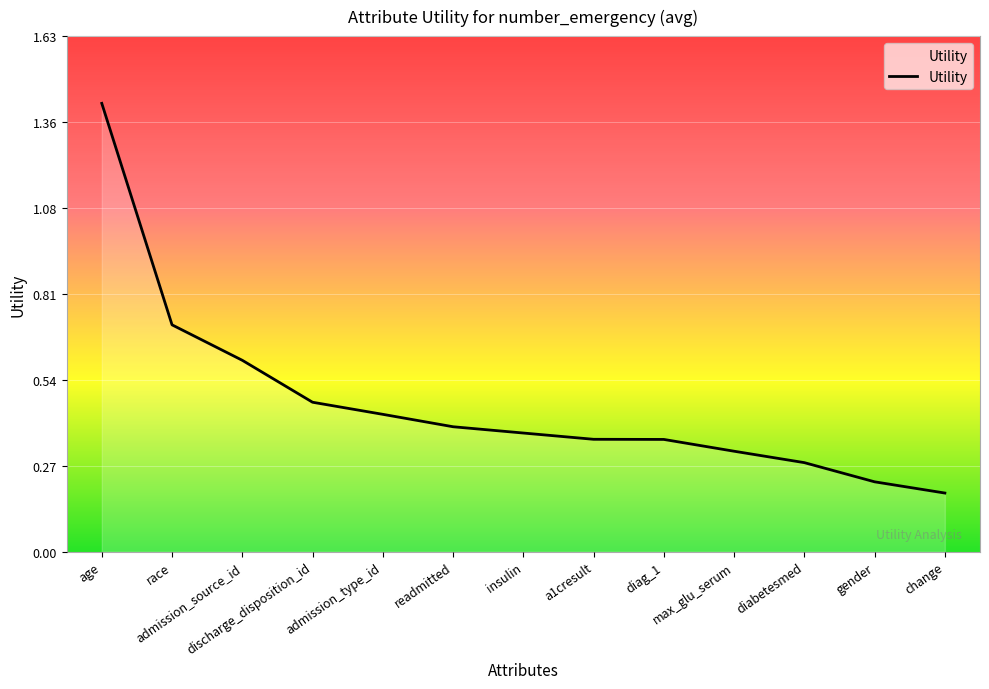

Count the values in the range 0 to 1.

12